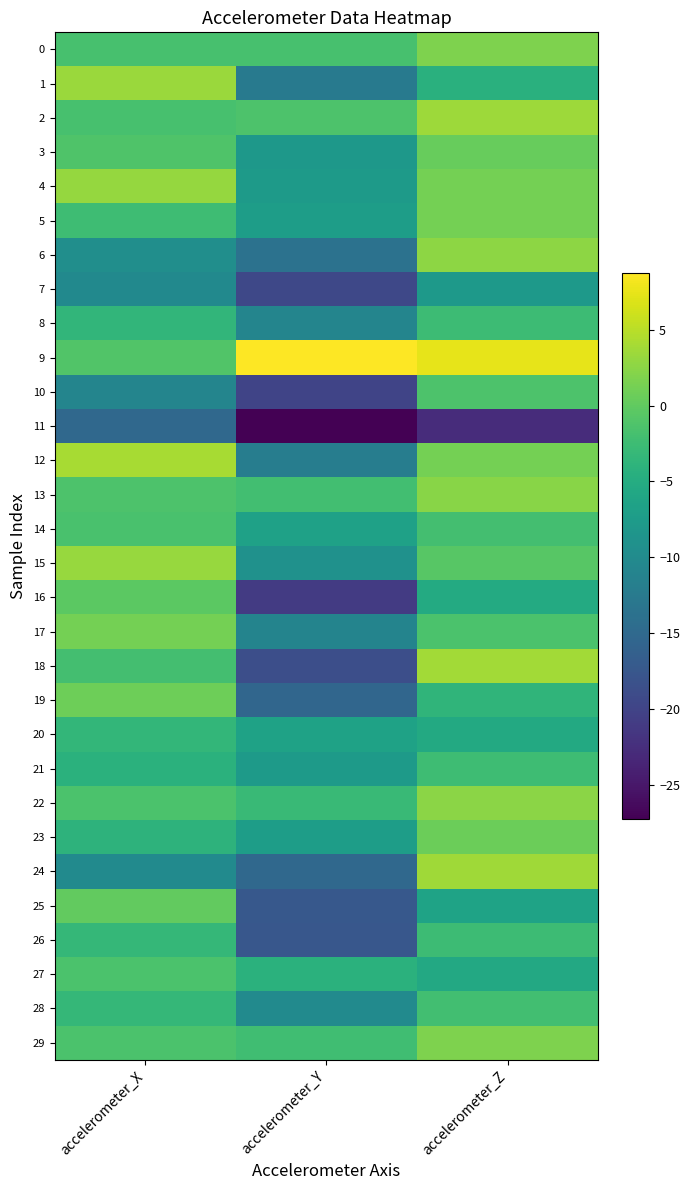

Which series has the widest spread of values?

18